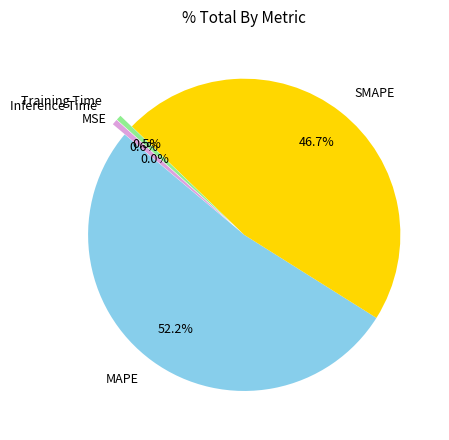

What is the largest slice in the pie chart?

MAPE